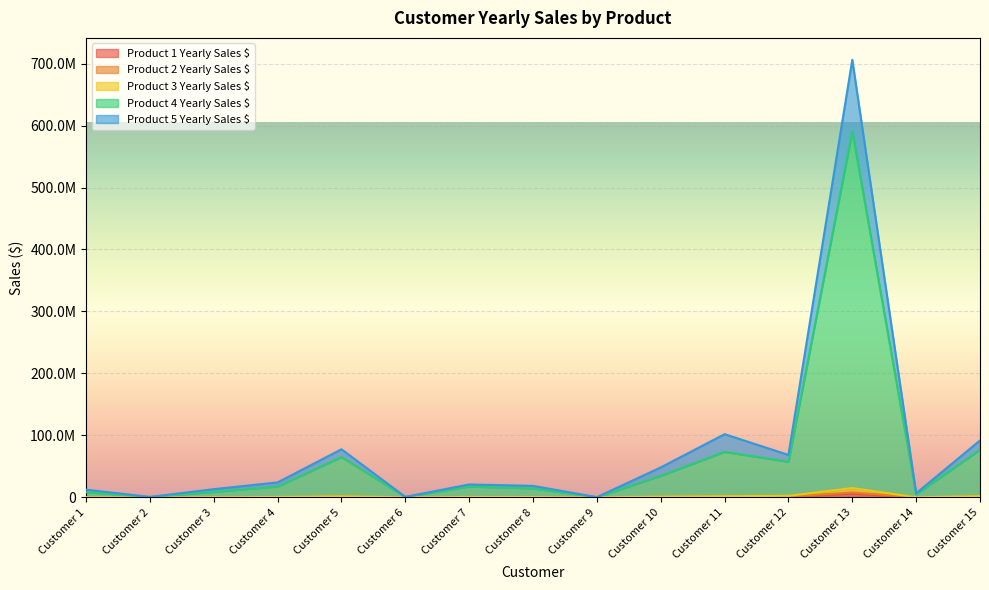

The Product 4 Yearly Sales $ series shows 13185000 at Customer 3. True or false?

True